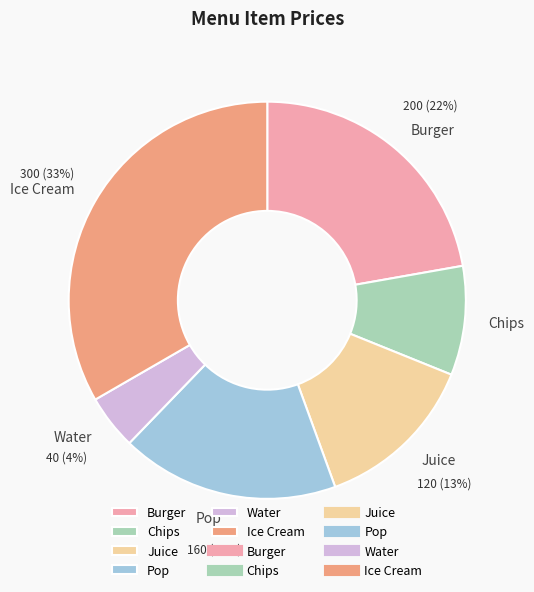

The Juice slice represents 5% of the pie. True or false?

False